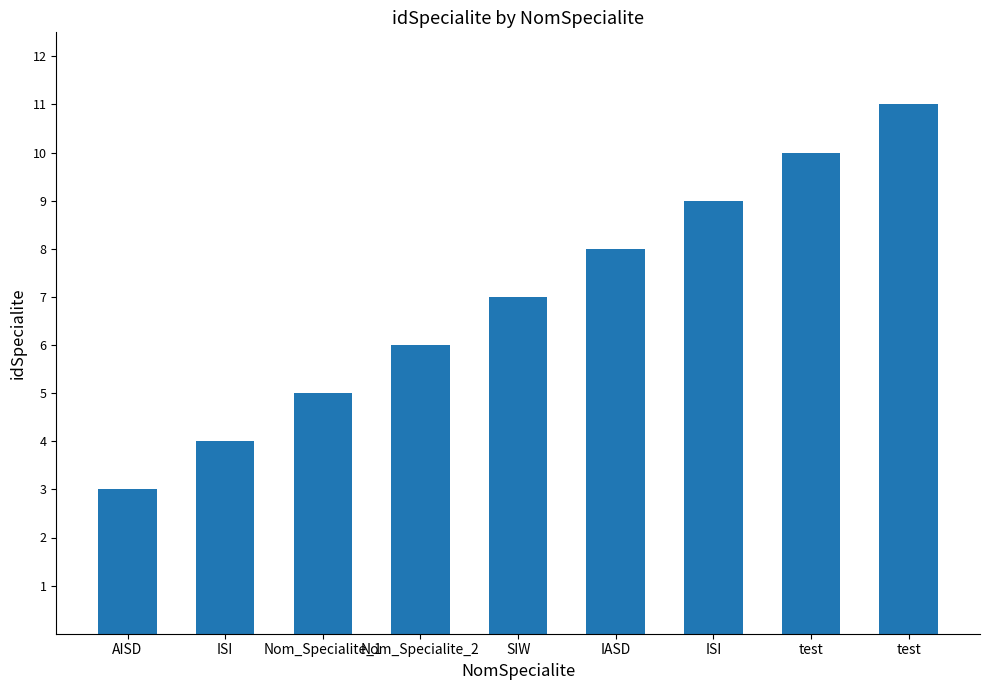

How many values are below 7?

4